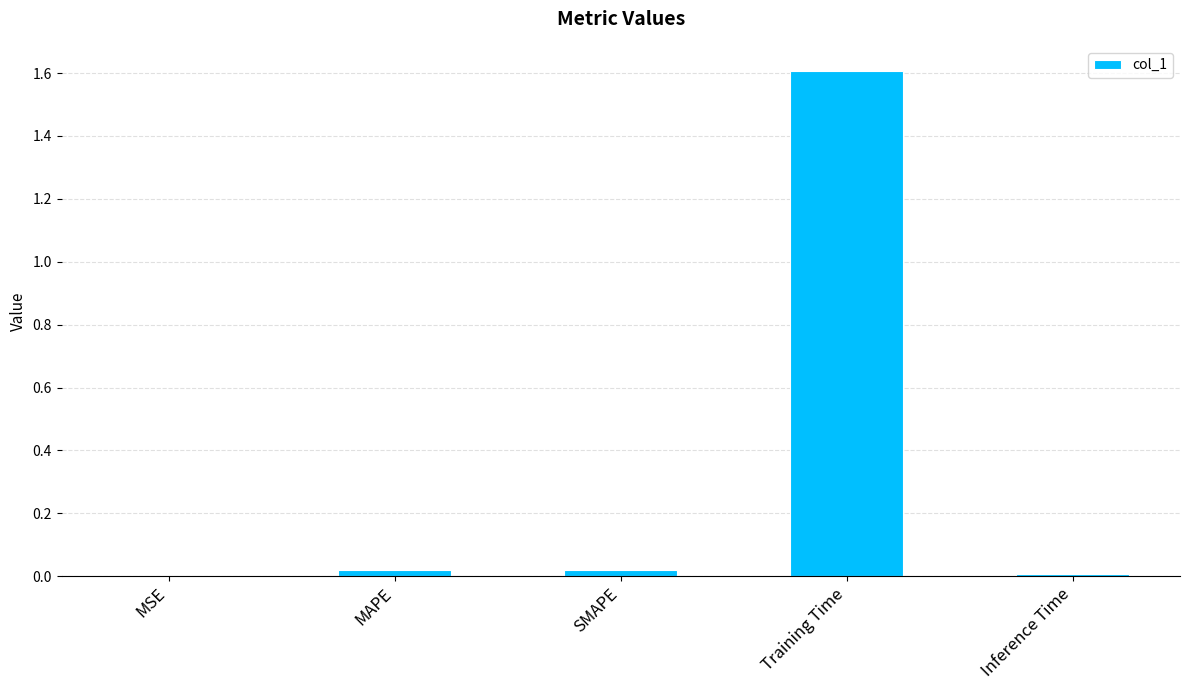

What is the greatest value displayed?

1.6